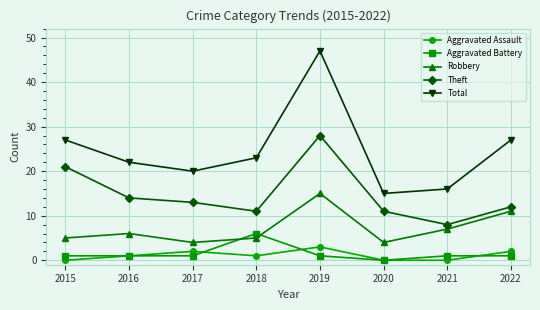

The value of Total at 2018 is 23. True or false?

True